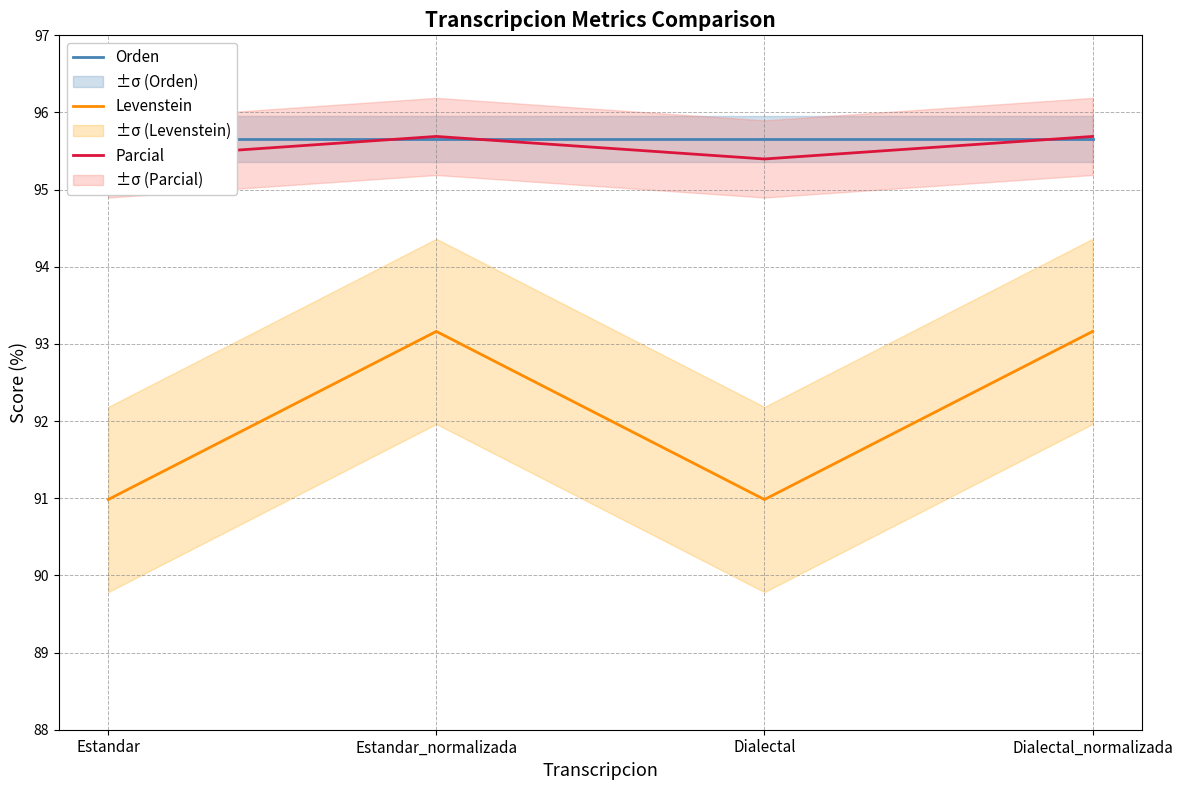

After their last crossing, which series has the higher values: Orden or Parcial?

Parcial